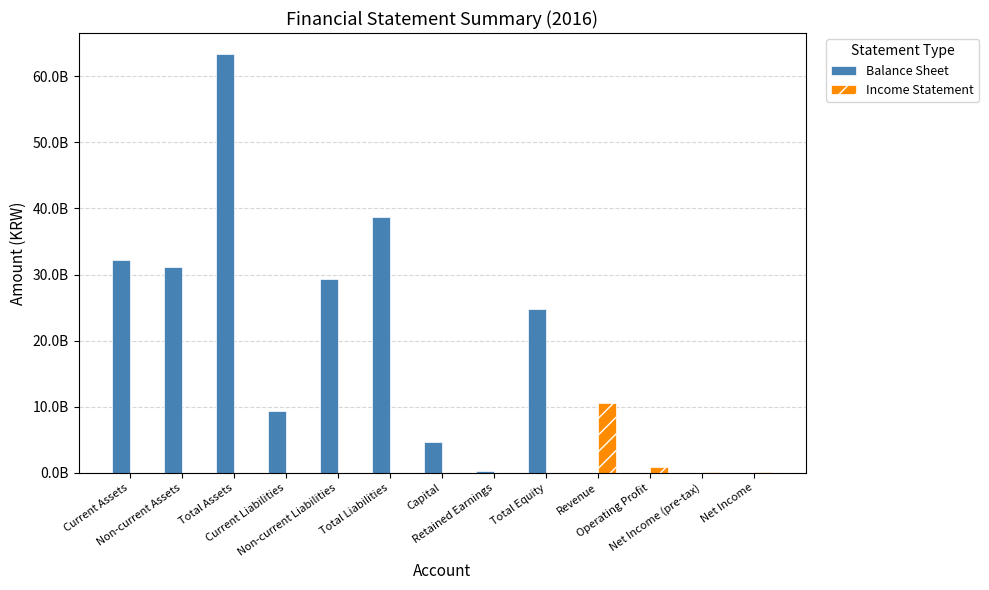

Which series has the largest total across all categories?

Balance Sheet